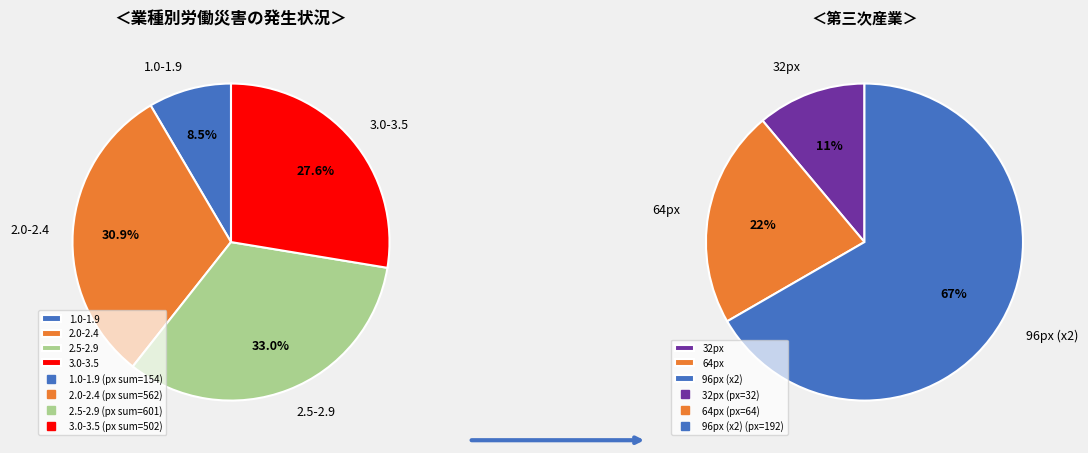

Is it true that 32 is 15% of the pie?

False